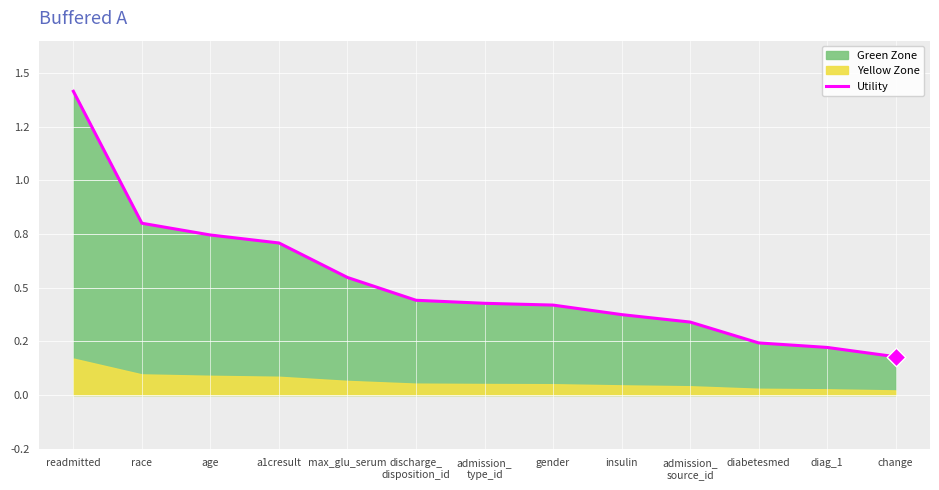

Which has a higher value, admission_
source_id or insulin?

insulin